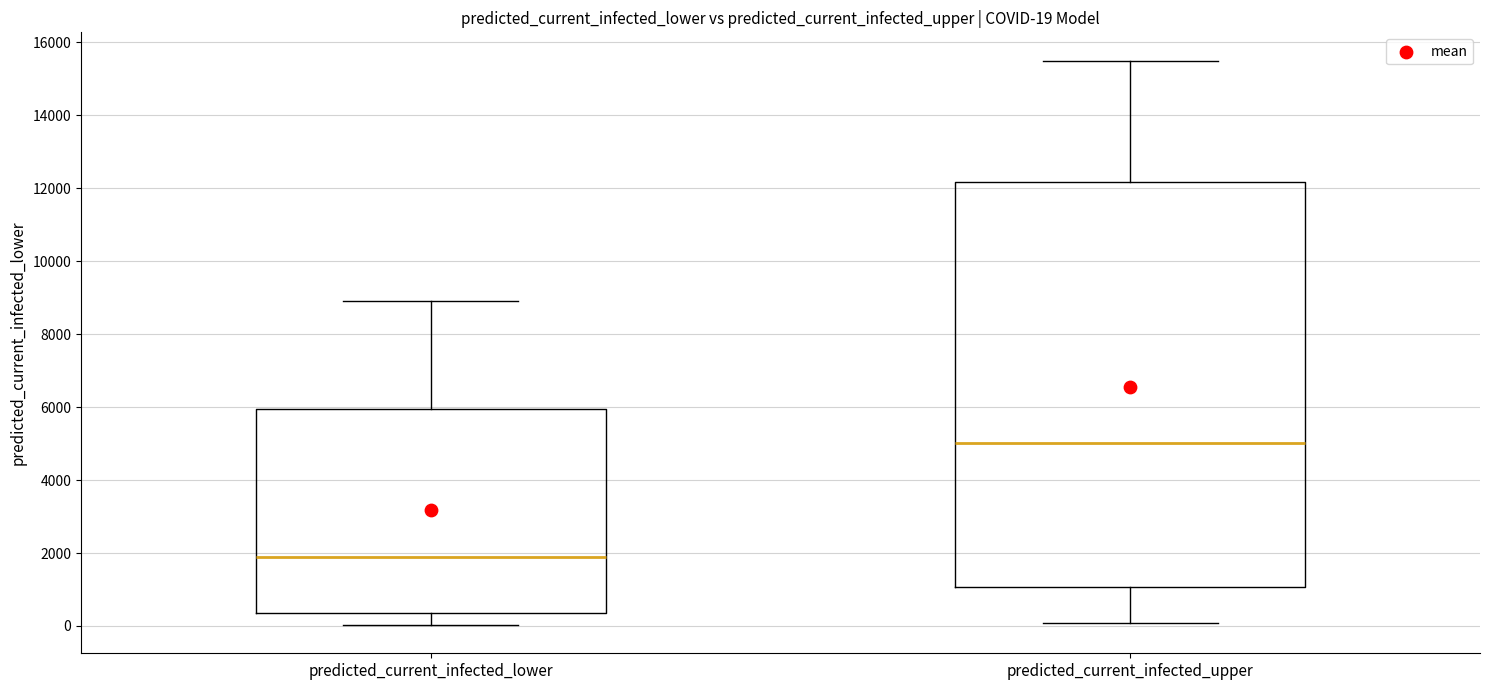

Which box's median line is the lowest?

predicted_current_infected_lower